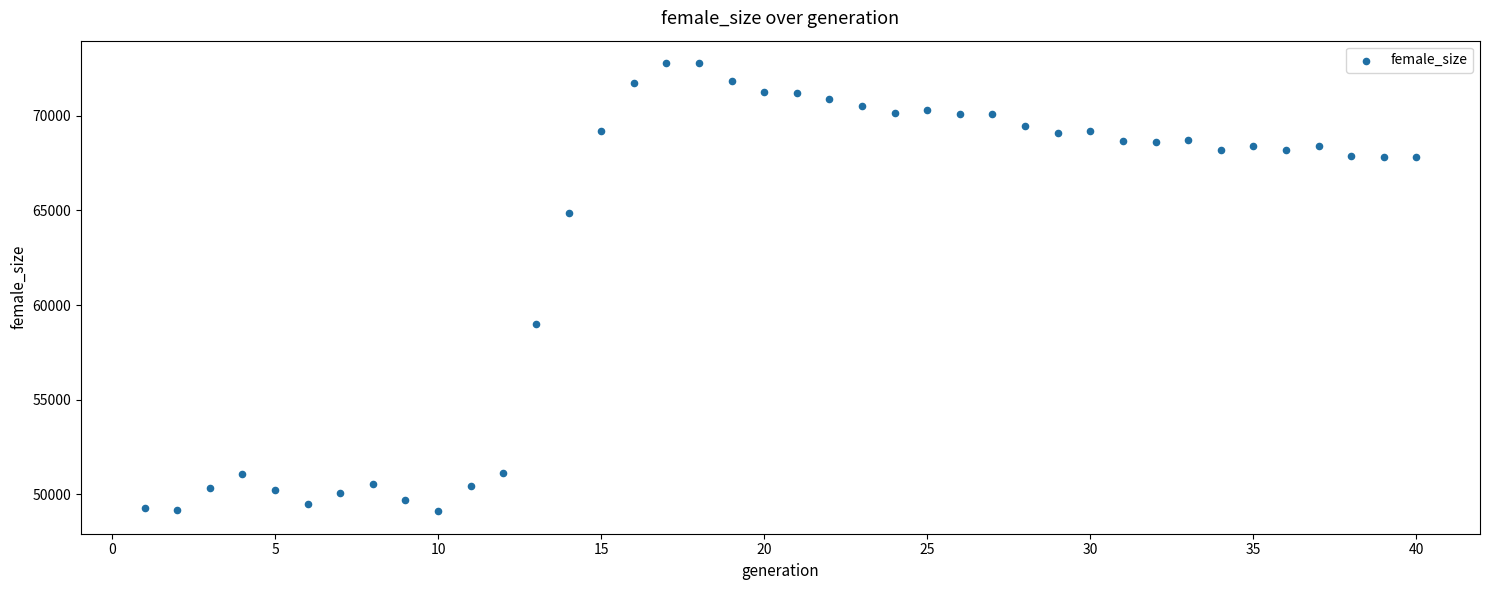

What Y value in the scatter plot is closest to 60942?

58989